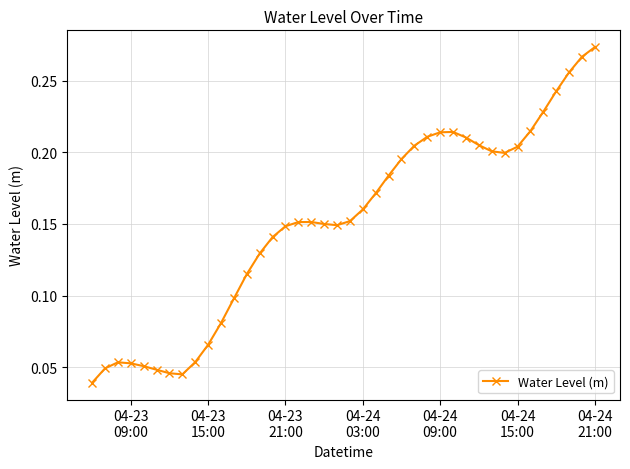

True or false: there are more than 0 points higher than both neighbors.

True